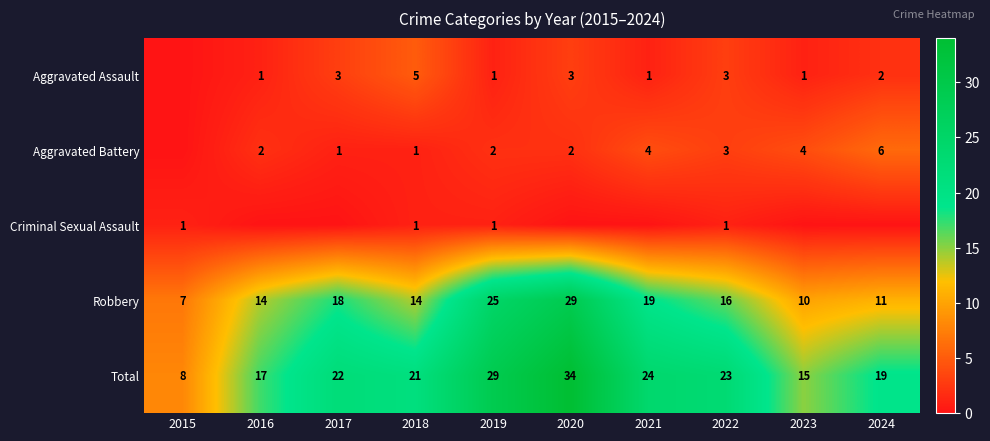

Is the value of Robbery at 2017 greater than the value of Total at 2016?

Yes